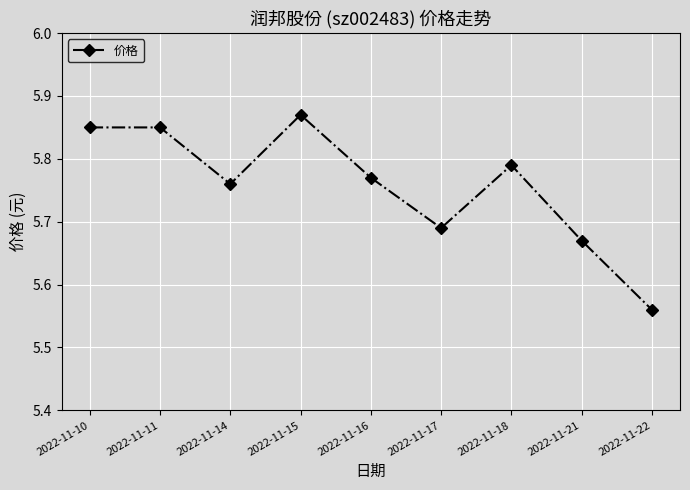

How many points are lower than both their immediate neighbors (excluding endpoints)?

2